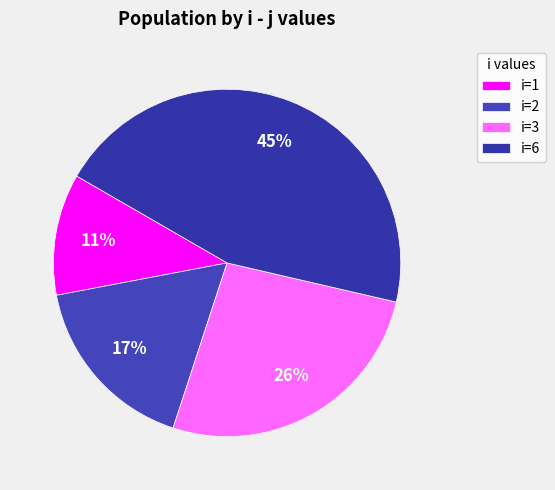

How many slices are in this pie chart?

4